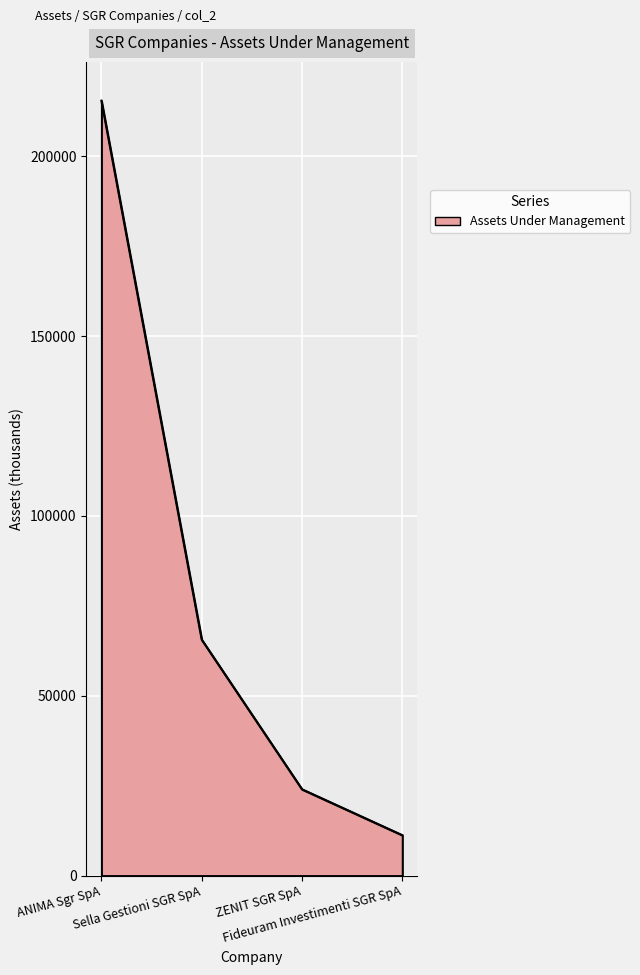

What is the minimum value shown in the chart?

11235